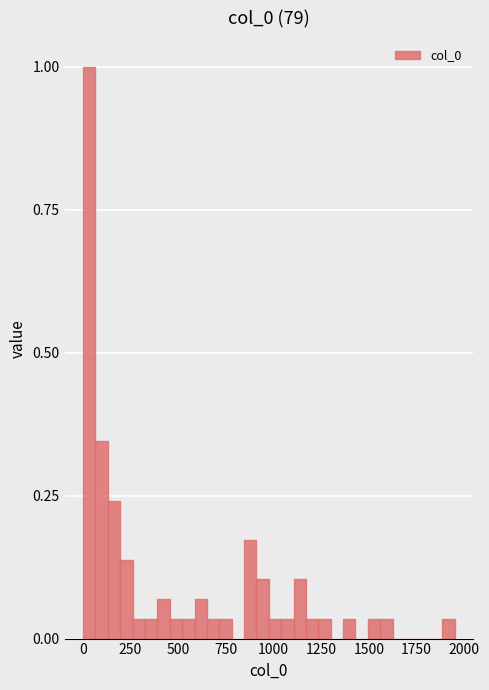

Read against the x-axis, roughly where is the centre of the tallest bar?

50